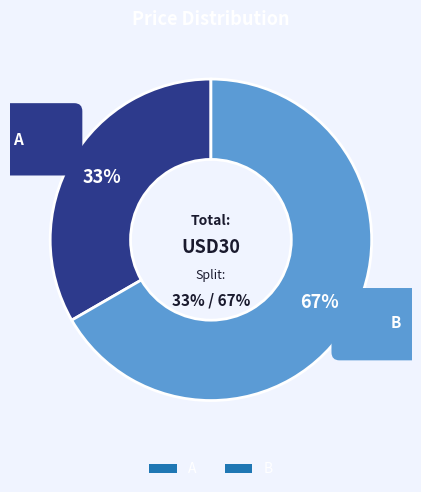

To the nearest percent, what is the combined percentage of B and A?

100%